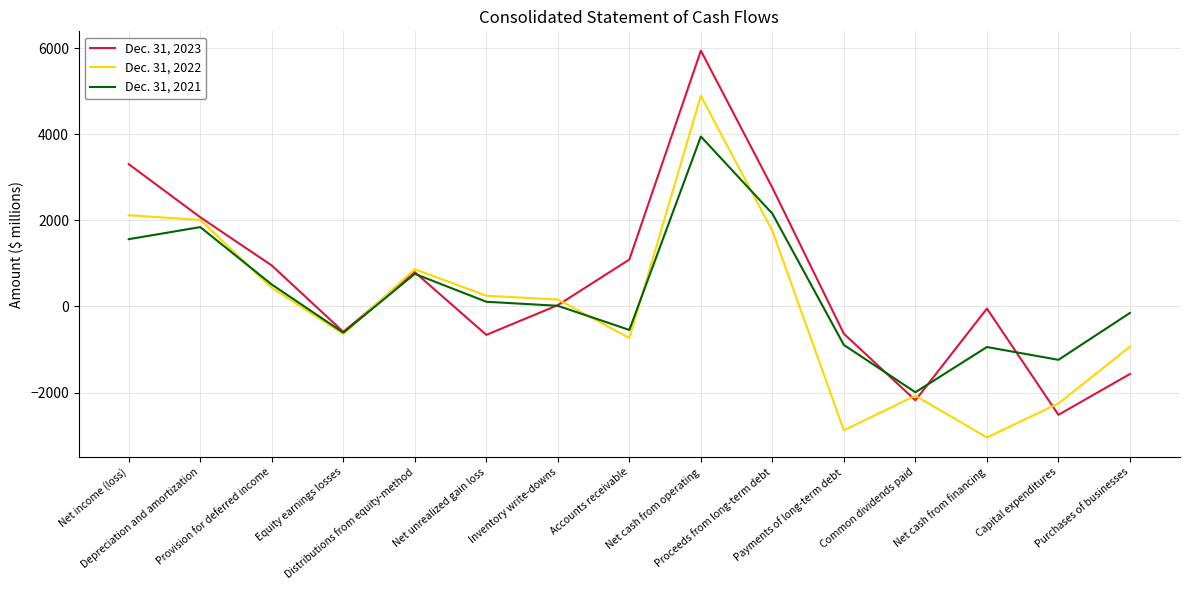

How many interior local peaks does the Dec. 31, 2023 series have?

3